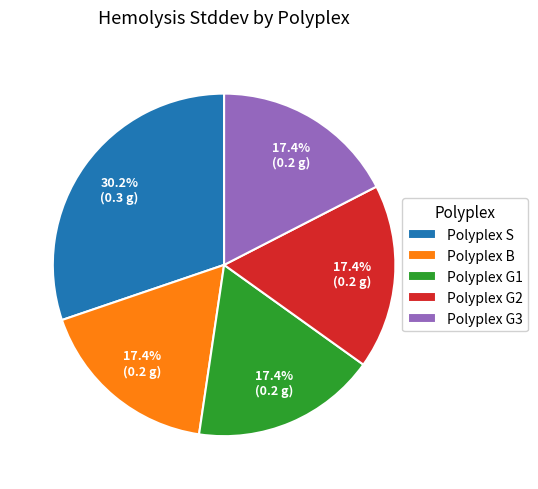

Count the number of slices in the pie.

5